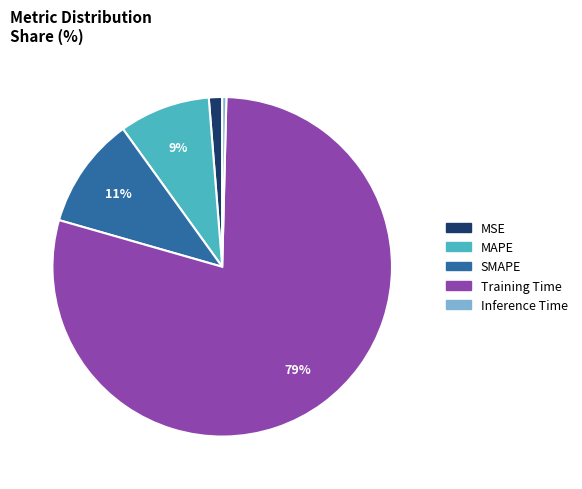

To the nearest percent, what is the difference between the largest and smallest slice percentages?

79%